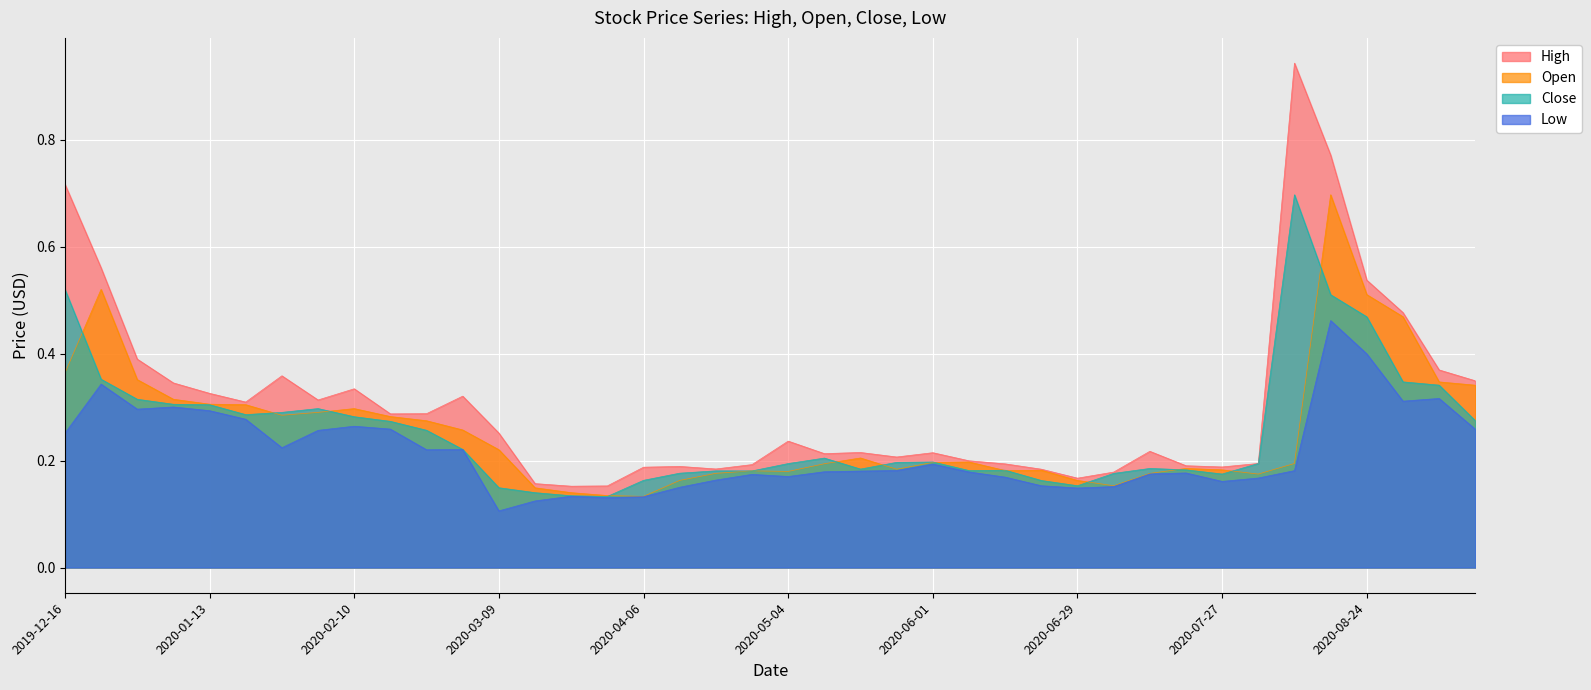

At which label is Open closest to 0?

2020-04-06